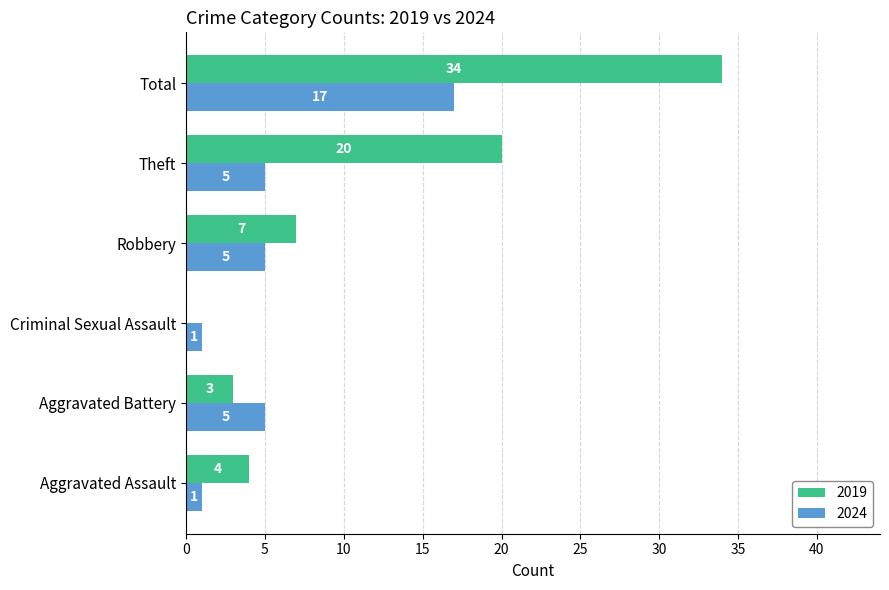

Count the number of categories in the chart.

6